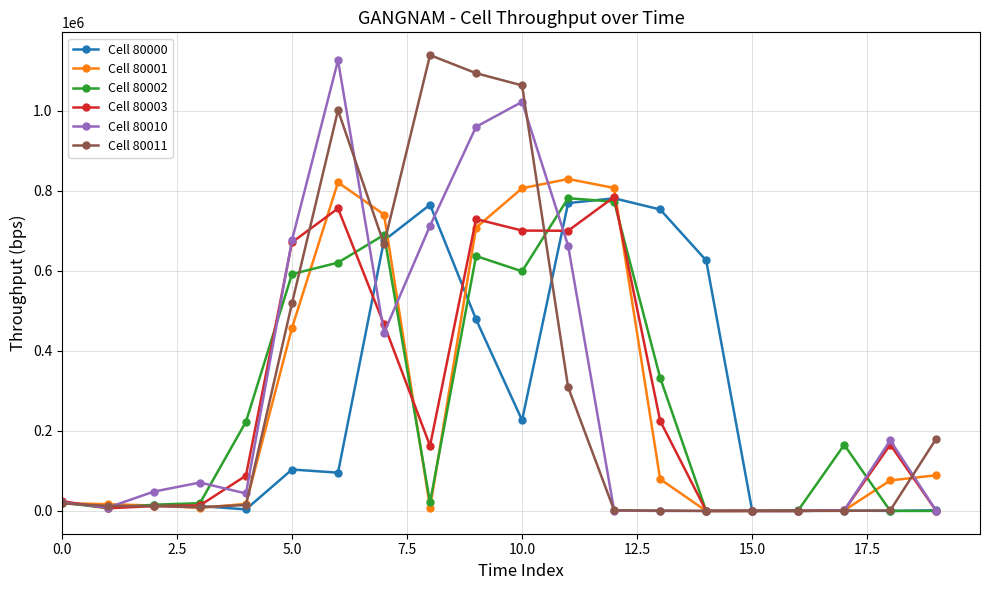

What is the difference between the maximum and minimum values in the Cell 80001 series?

829960